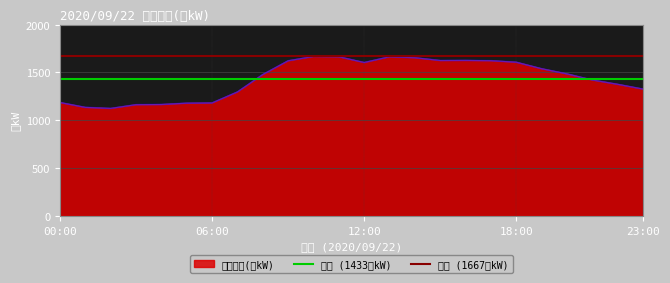

How many lines are shown in the chart?

2